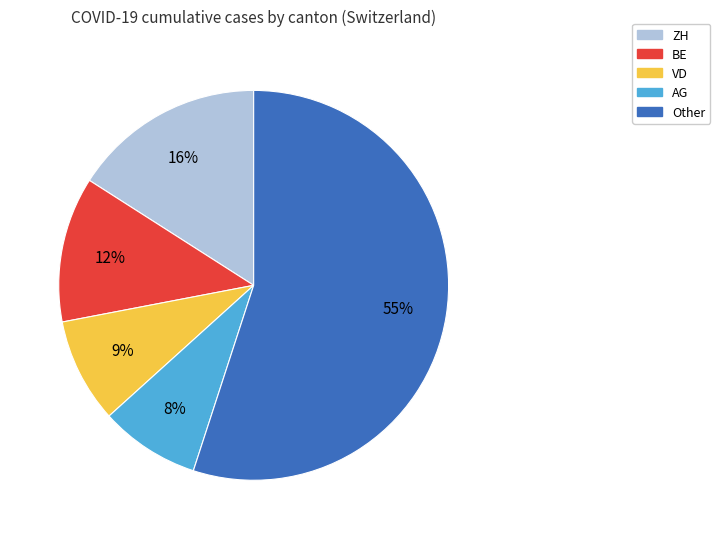

Count the number of slices in the pie.

5